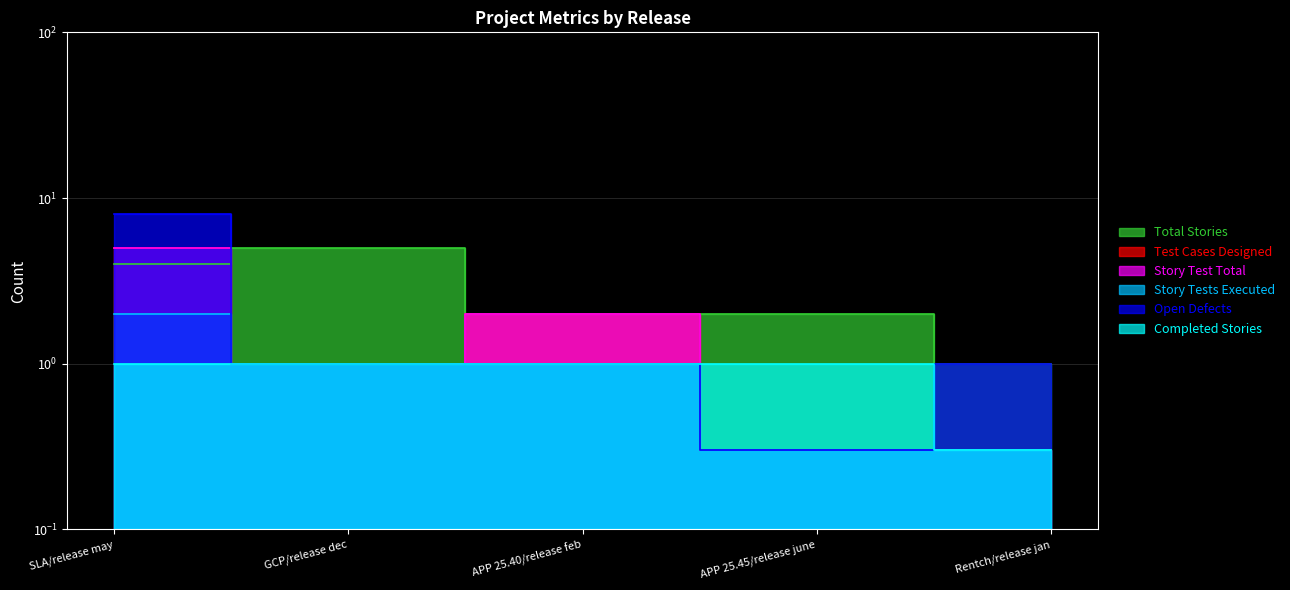

True or false: Completed Stories has a value of 0.3 at Rentch/release jan.

True